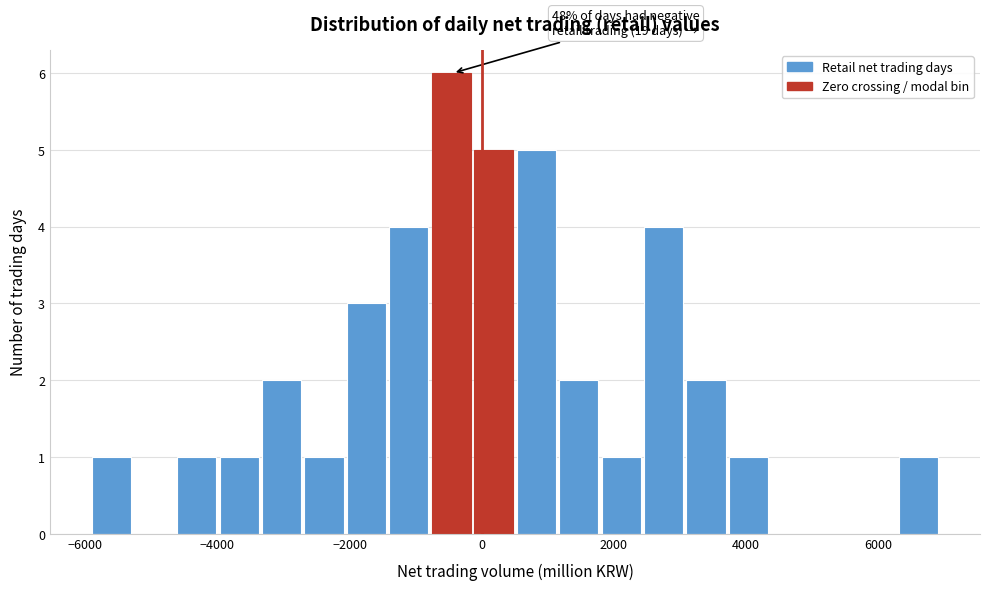

Read against the x-axis, roughly where is the centre of the tallest bar?

-400